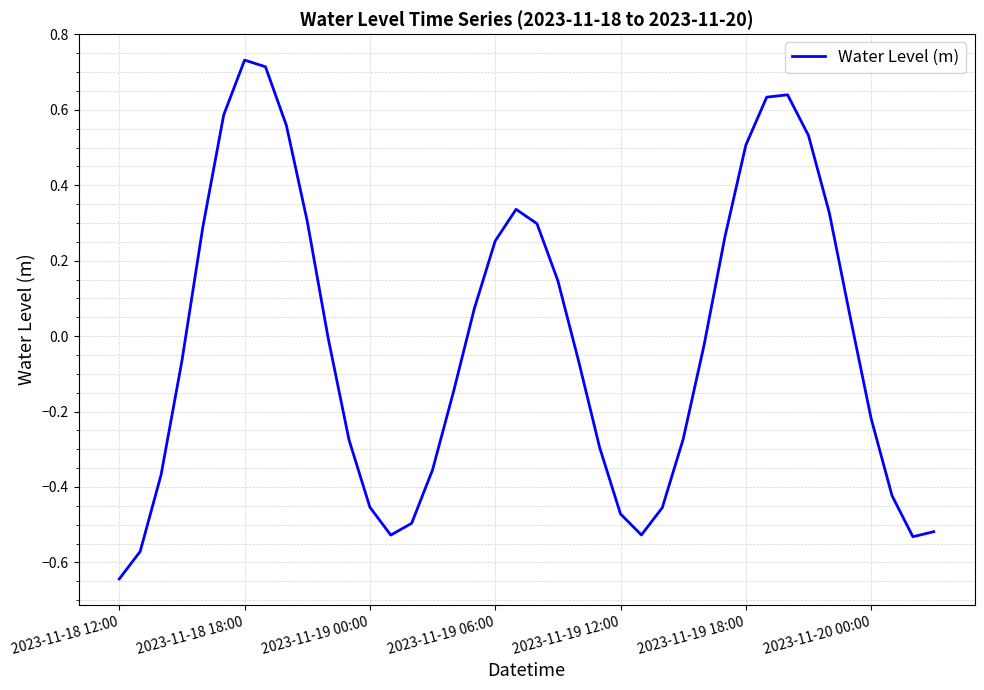

Reading left to right, what are all the values shown in this chart?

-0.6	-0.6	-0.4	-0.1	0.3	0.6	0.7	0.7	0.6	0.3	-0.0	-0.3	-0.5	-0.5	-0.5	-0.4	-0.1	0.1	0.3	0.3	0.3	0.1	-0.1	-0.3	-0.5	-0.5	-0.5	-0.3	-0.0	0.3	0.5	0.6	0.6	0.5	0.3	0.1	-0.2	-0.4	-0.5	-0.5